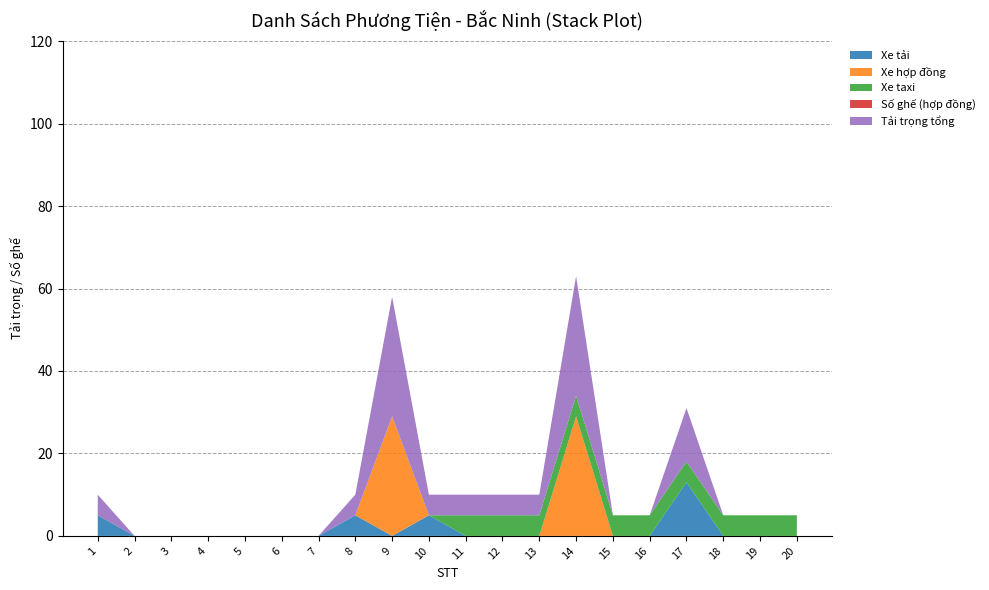

Reading right to left, transcribe all the data shown in this chart.

Xe tải: 0	0	0	13	0	0	0	0	0	0	5	0	5	0	0	0	0	0	0	5
Xe hợp đồng: 0	0	0	0	0	0	29	0	0	0	0	29	0	0	0	0	0	0	0	0
Xe taxi: 5	5	5	5	5	5	5	5	5	5	0	0	0	0	0	0	0	0	0	0
Số ghế (hợp đồng): 0	0	0	0	0	0	0	0	0	0	0	0	0	0	0	0	0	0	0	0
Tải trọng tổng: 0	0	0	13	0	0	29	5	5	5	5	29	5	0	0	0	0	0	0	5